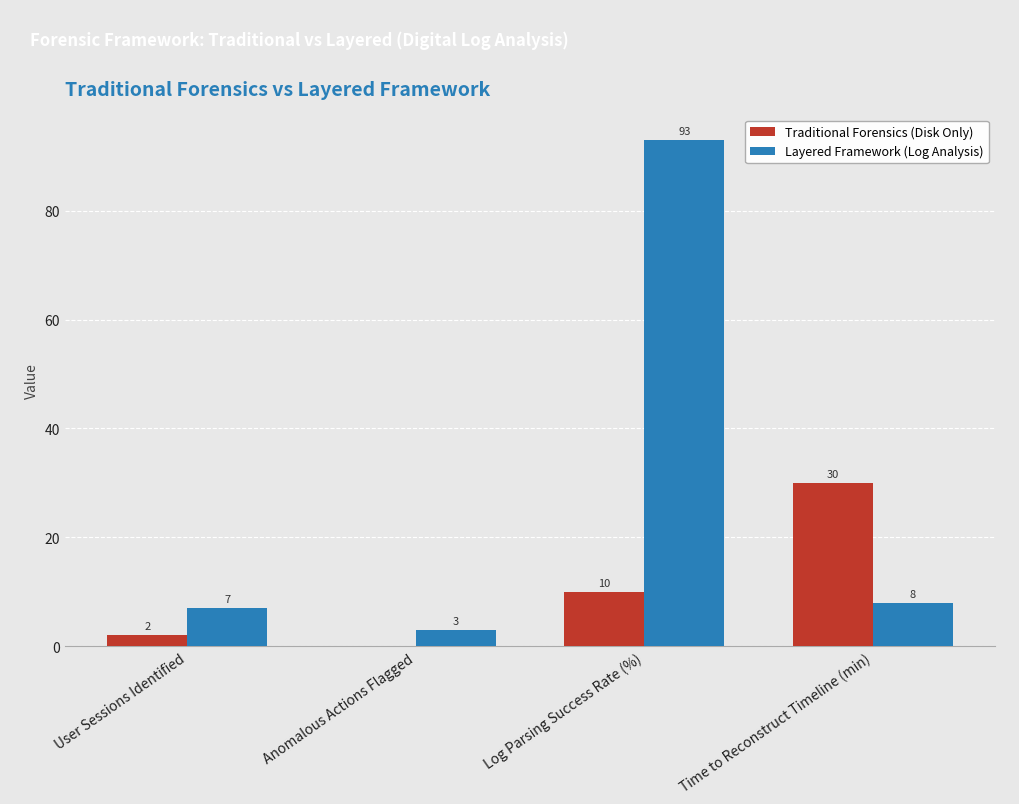

Reading left to right, transcribe all the data shown in this chart.

Traditional Forensics (Disk Only): User Sessions Identified=2	Anomalous Actions Flagged=0	Log Parsing Success Rate (%)=10	Time to Reconstruct Timeline (min)=30
Layered Framework (Log Analysis): User Sessions Identified=7	Anomalous Actions Flagged=3	Log Parsing Success Rate (%)=93	Time to Reconstruct Timeline (min)=8